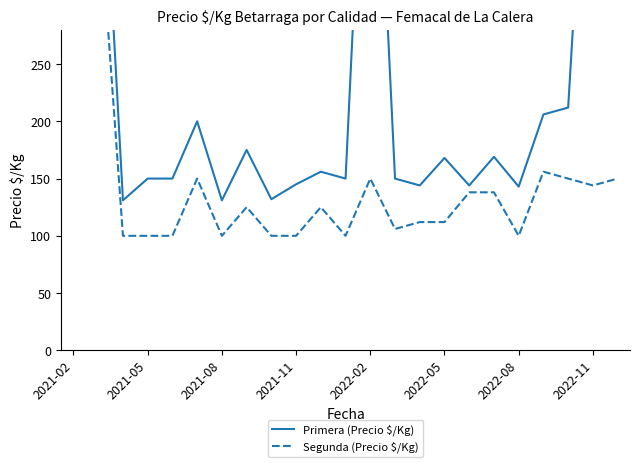

True or false: Segunda (Precio $/Kg) and Primera (Precio $/Kg) cross at least once.

False